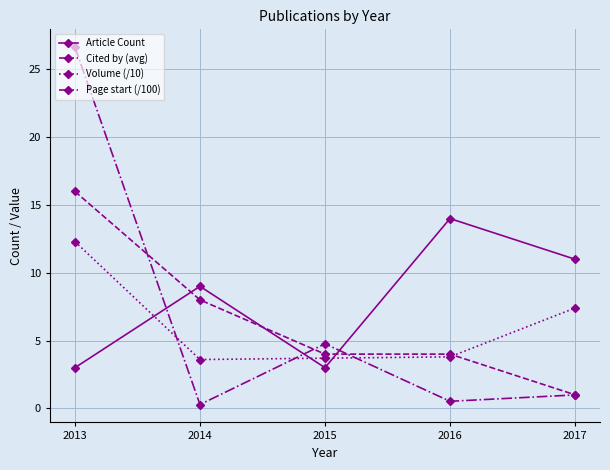

How many times do Volume (/10) and Article Count cross each other?

3